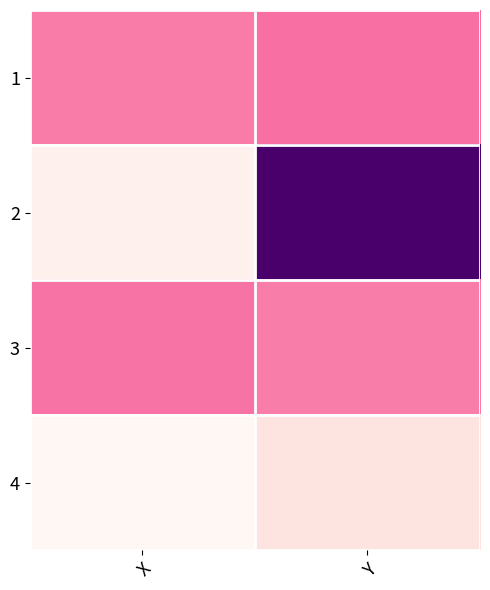

Reading left to right, list all the values displayed in this chart.

1: X=0.2	Y=-0.1
2: X=5.1	Y=-6.1
3: X=0.0	Y=0.2
4: X=5.5	Y=4.3